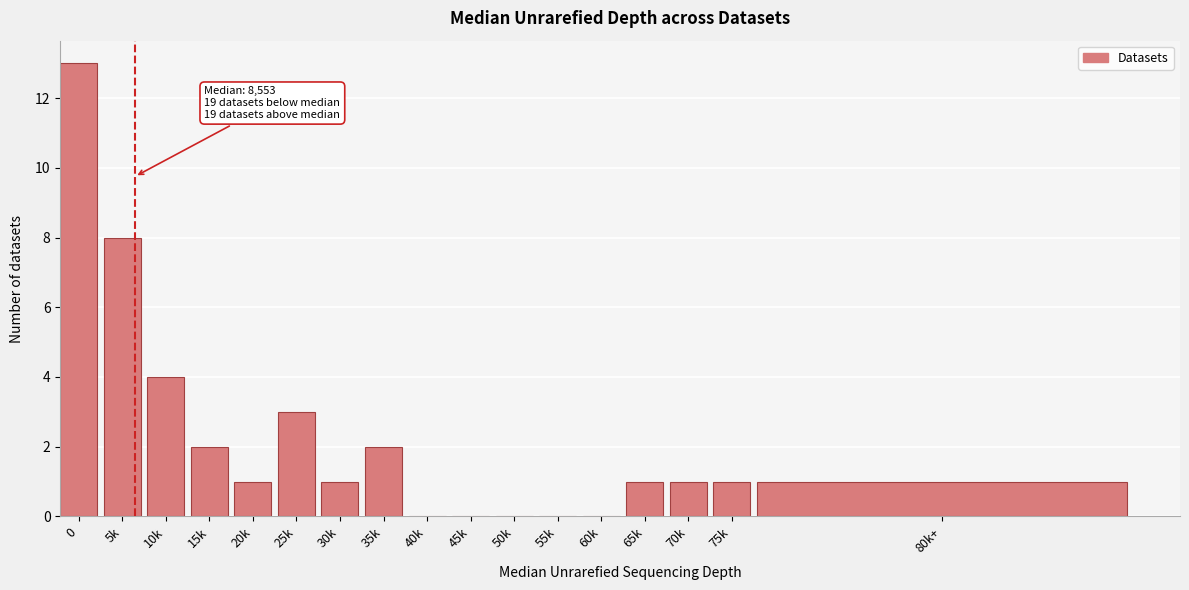

Reading left to right, extract all data points from this chart.

0=13	5k=8	10k=4	15k=2	20k=1	25k=3	30k=1	35k=2	40k=0	45k=0	50k=0	55k=0	60k=0	65k=1	70k=1	75k=1	80k+=1